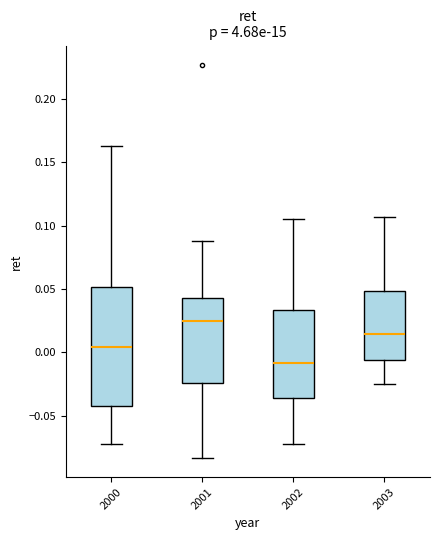

Which box's median line is the highest?

2001